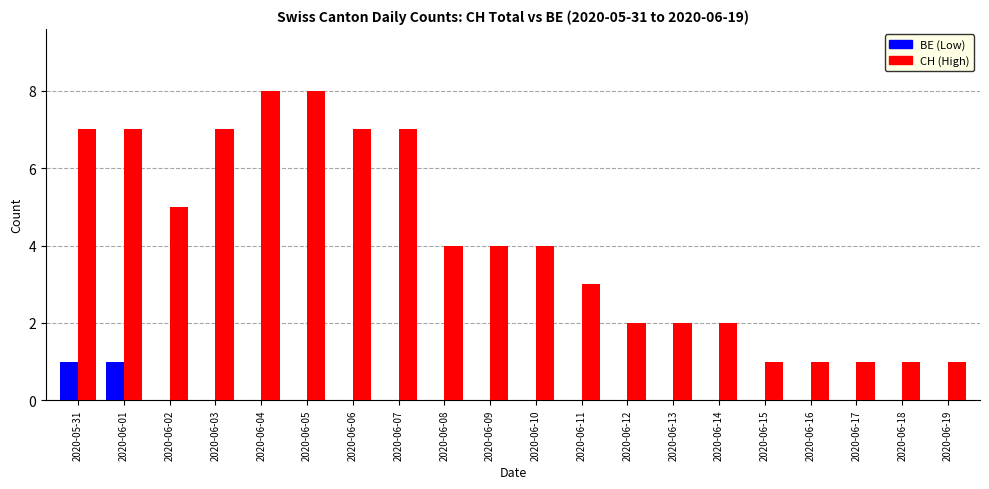

How many data points does each series have?

20